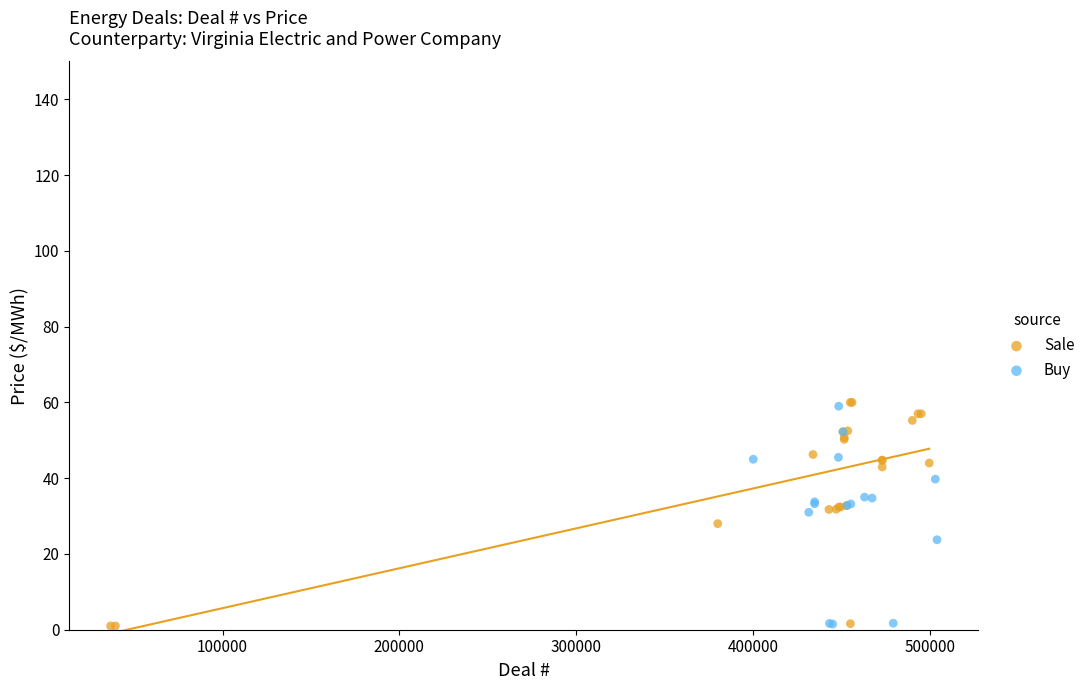

What are all the series names shown in the legend?

Sale, Buy